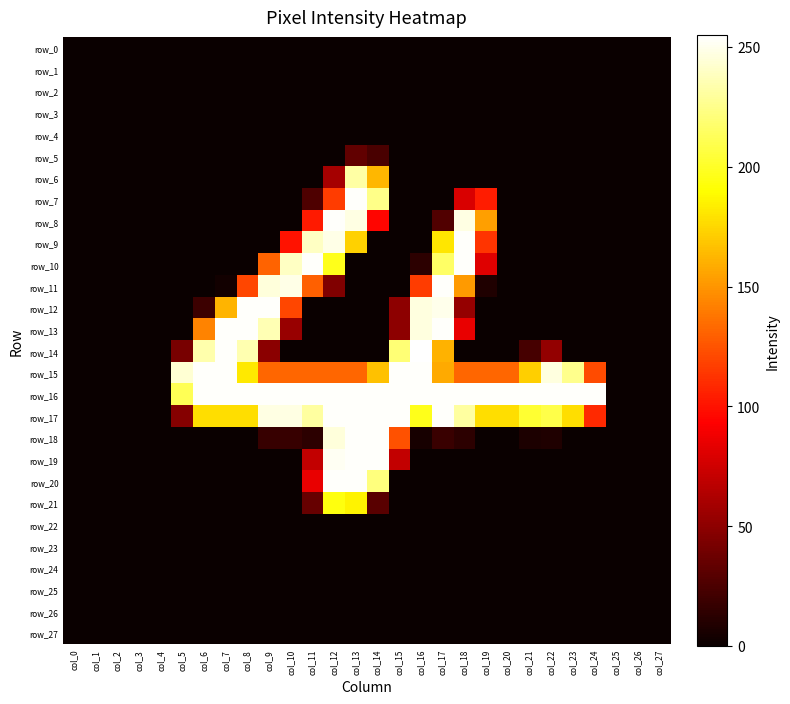

Is it true that row_9 equals 254 at col_18?

True